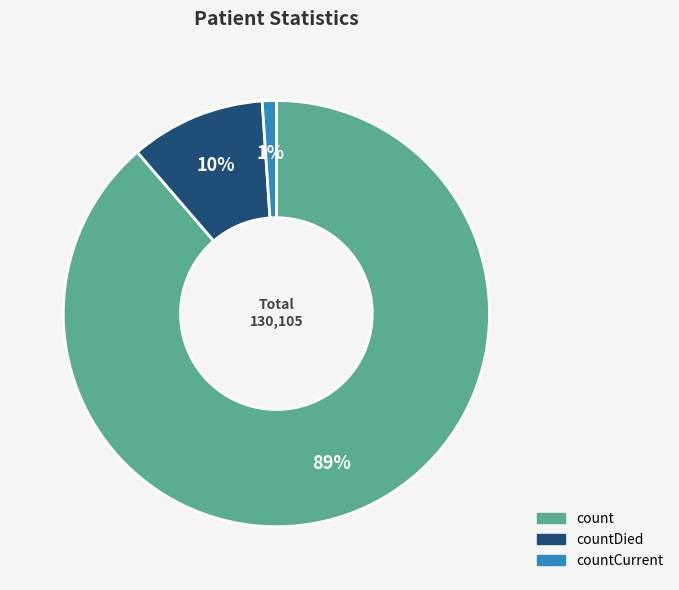

To the nearest percent, what is the average slice percentage?

33%